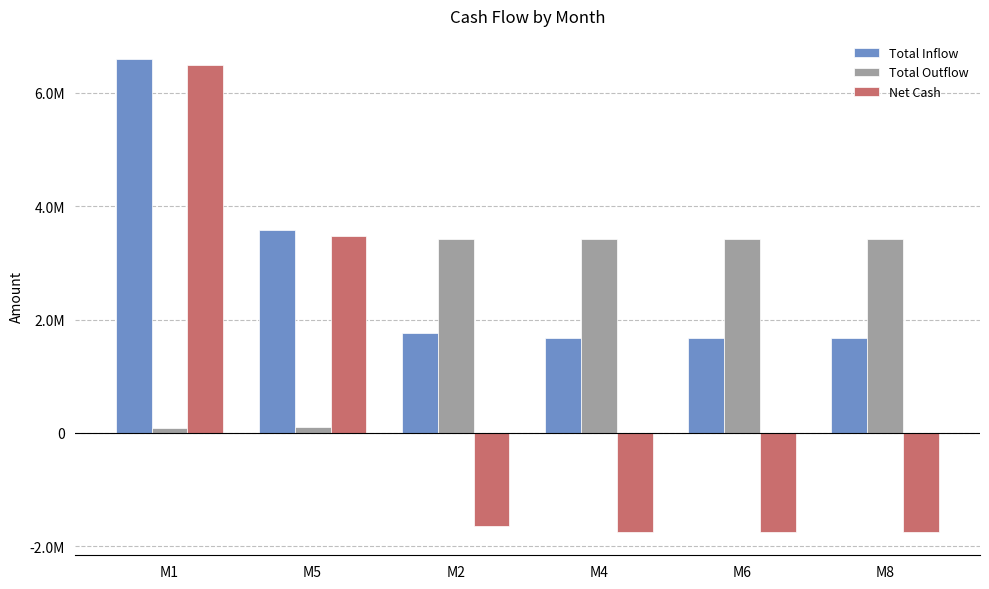

What is the sum of all Net Cash values?

3098725.0